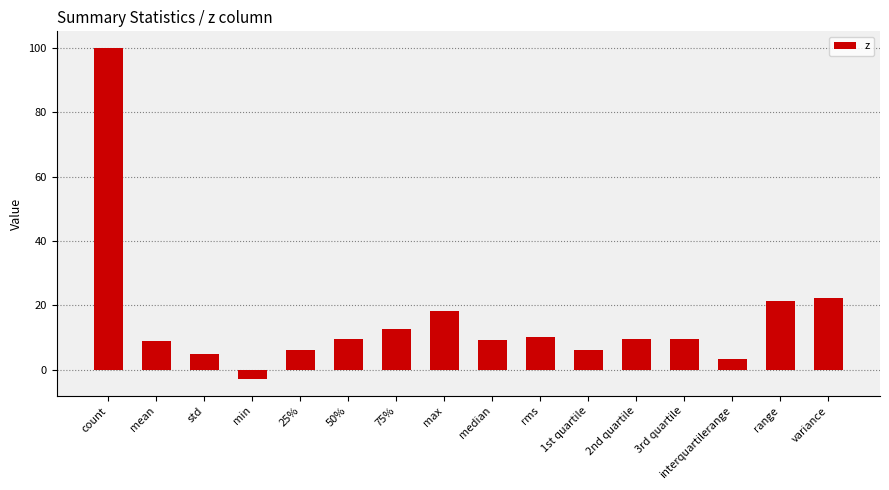

What is the average value?

15.5